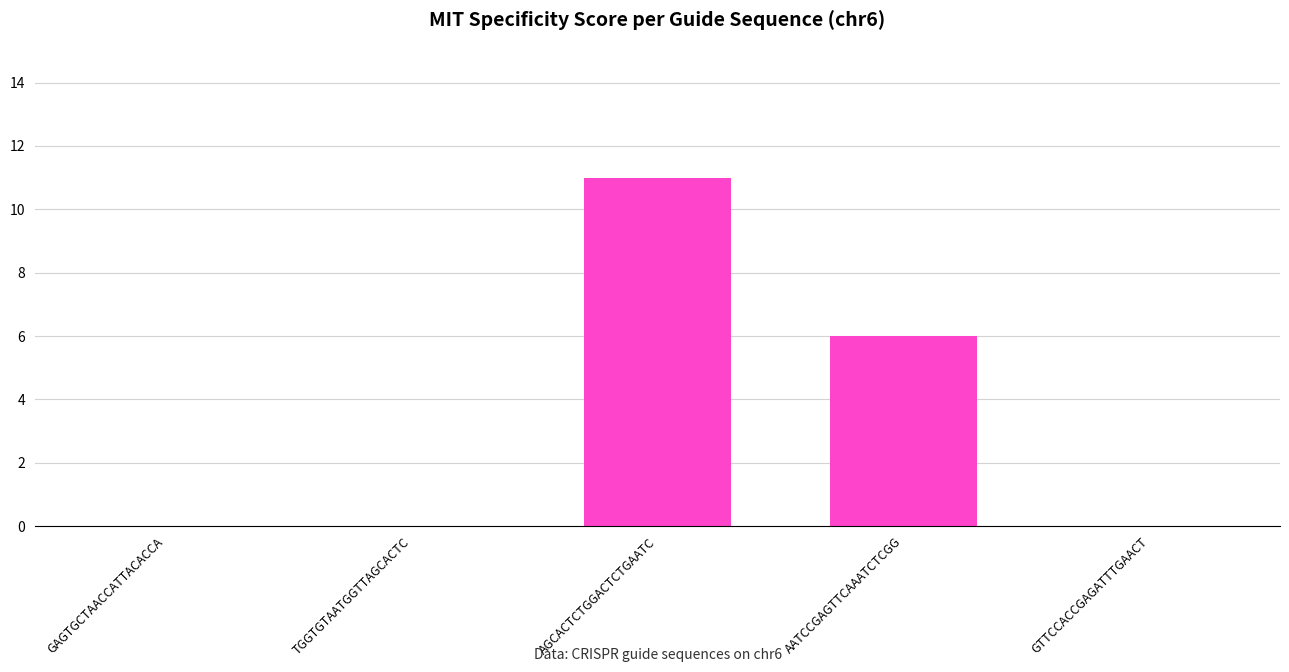

How many categories are shown in the chart?

5